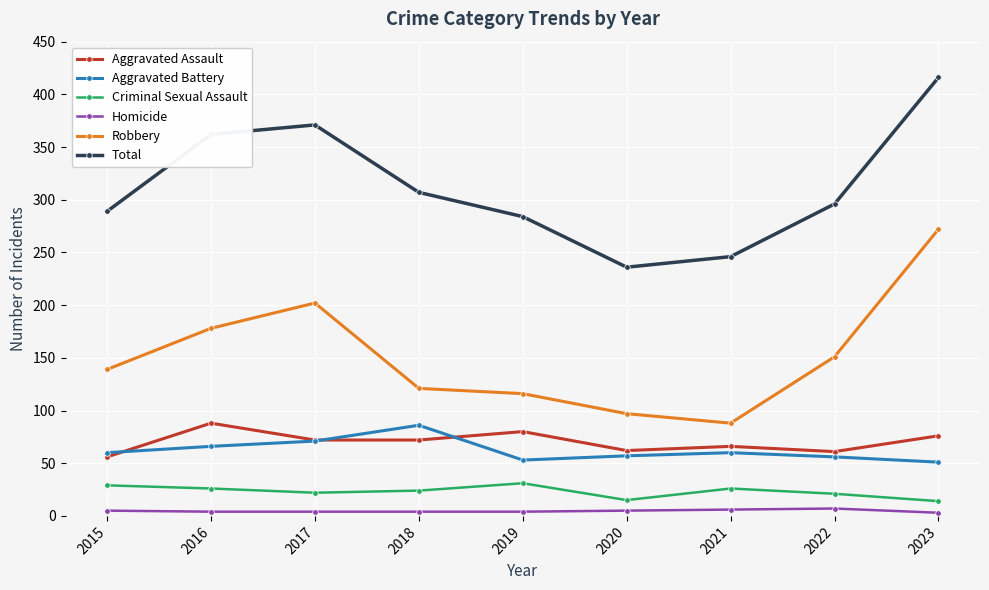

The value of Aggravated Battery at 2015 is 97. True or false?

False